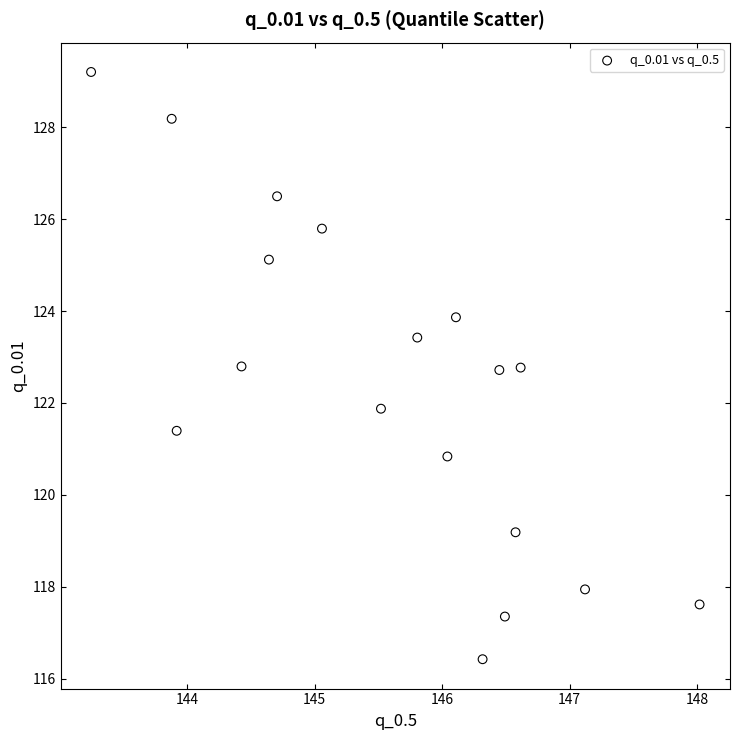

What is the range of X values (max minus min)?

4.8